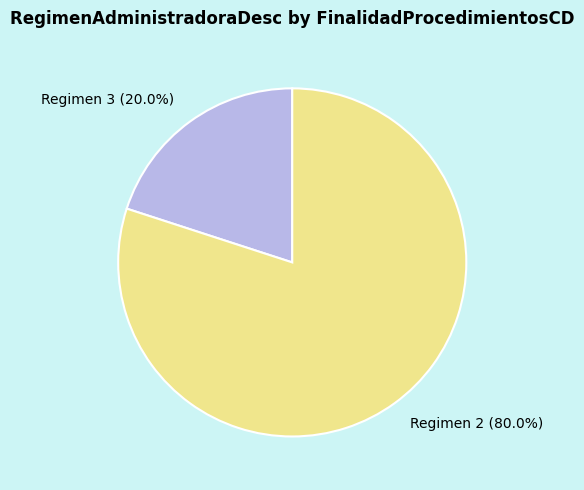

Rank the categories by value from lowest to highest.

Regimen 3 (20.0%), Regimen 2 (80.0%)